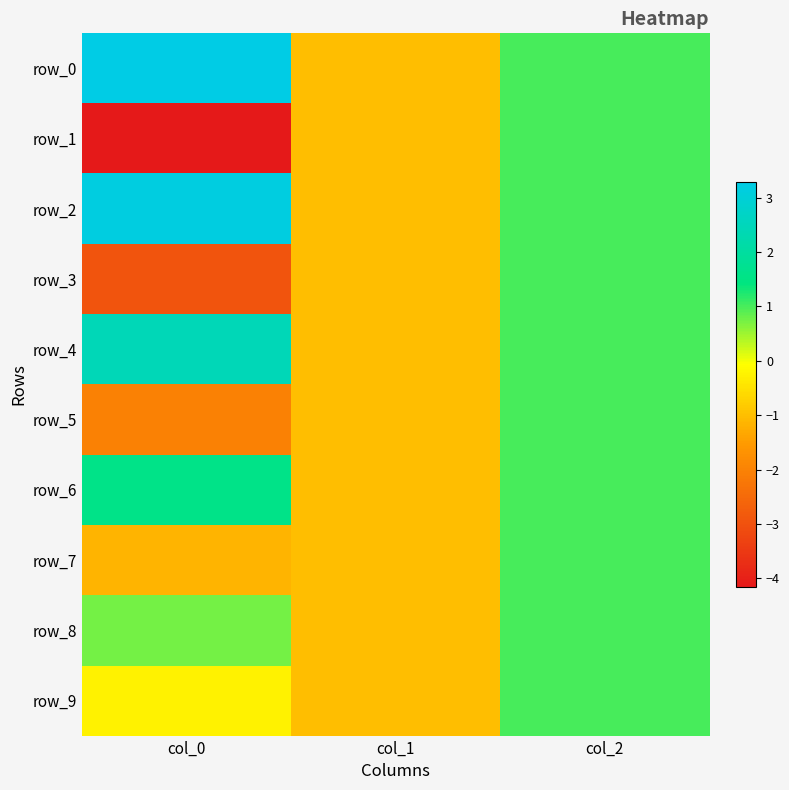

What is the highest value of the row_0 series?

3.3